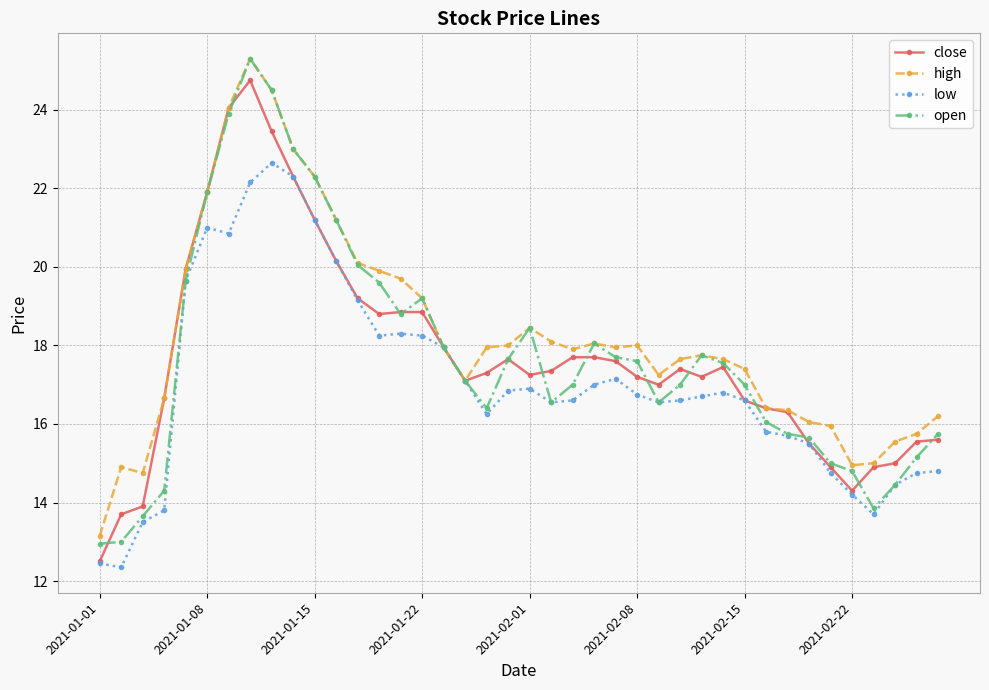

What is the value of the open point at the 23rd from the left?

17.0